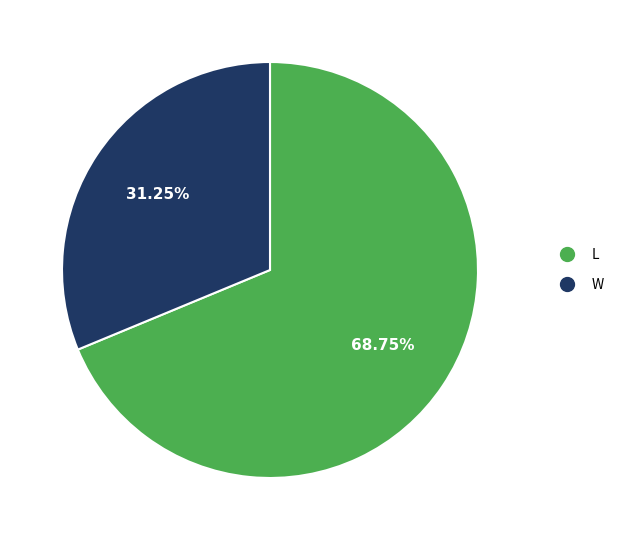

How many segments does this pie chart have?

2